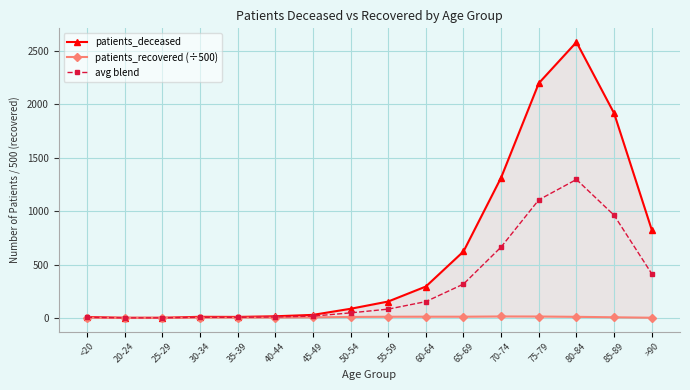

Does the chart have visible grid lines?

Yes